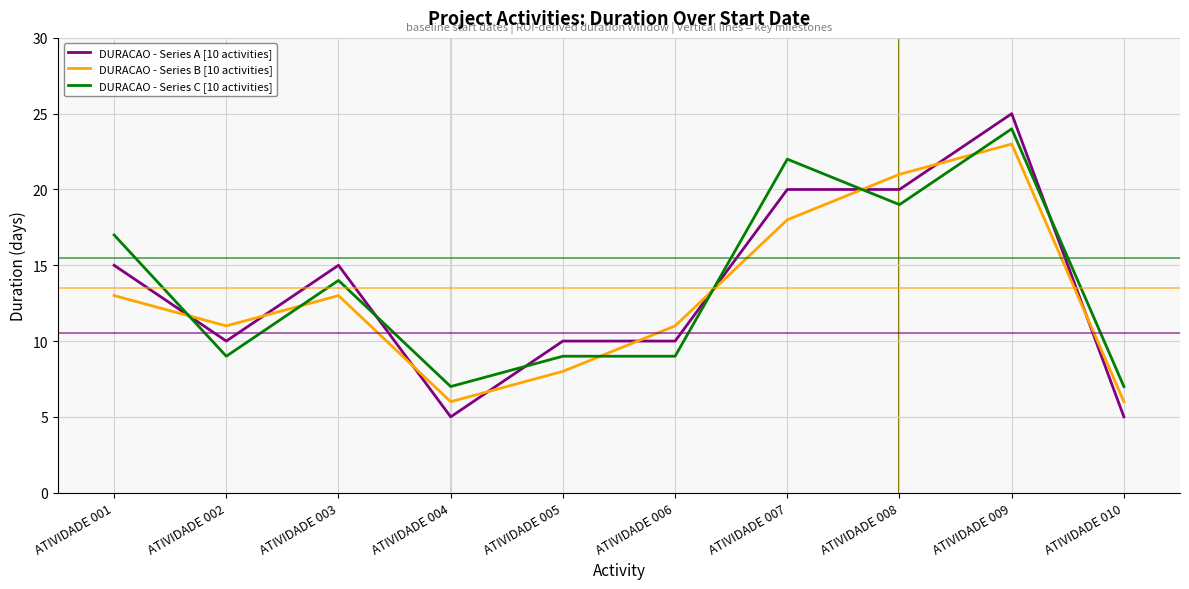

Rank the series at ATIVIDADE 009 from lowest to highest value.

DURACAO - Series B [10 activities], DURACAO - Series C [10 activities], DURACAO - Series A [10 activities]